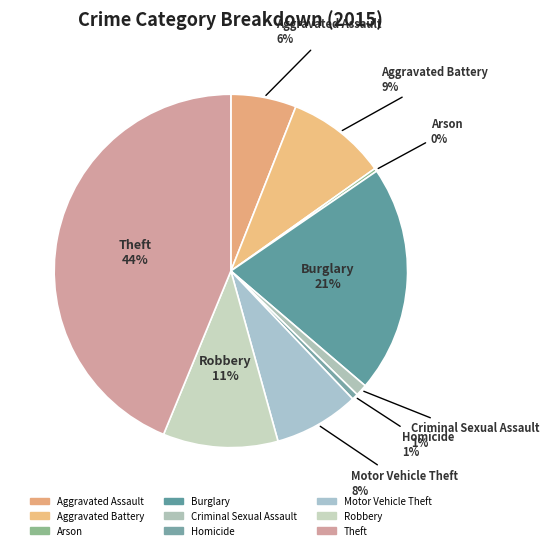

To the nearest percent, what is the difference between the Aggravated Assault and Burglary slice percentages?

15%